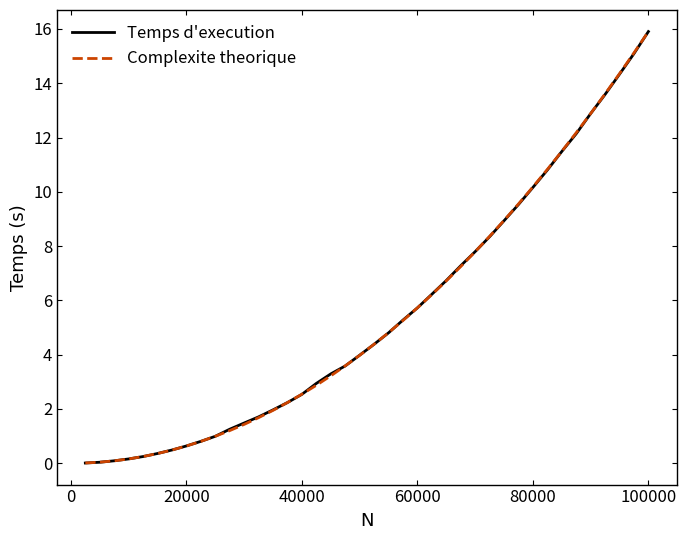

What is the difference between the second highest and minimum values in the Temps d'execution series?

15.1